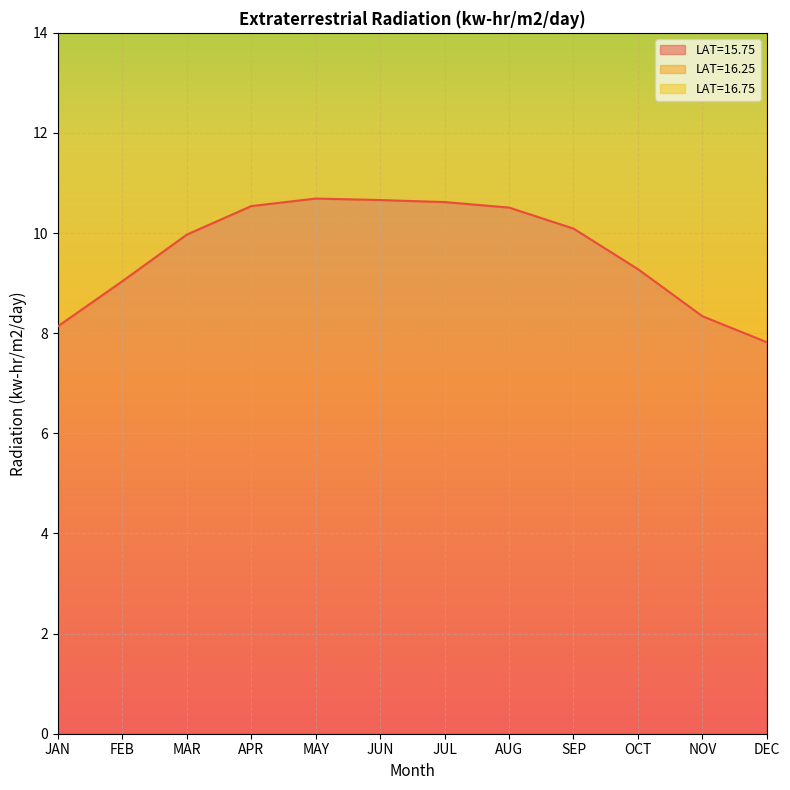

True or false: LAT=16.75 and LAT=15.75 cross at least once.

False